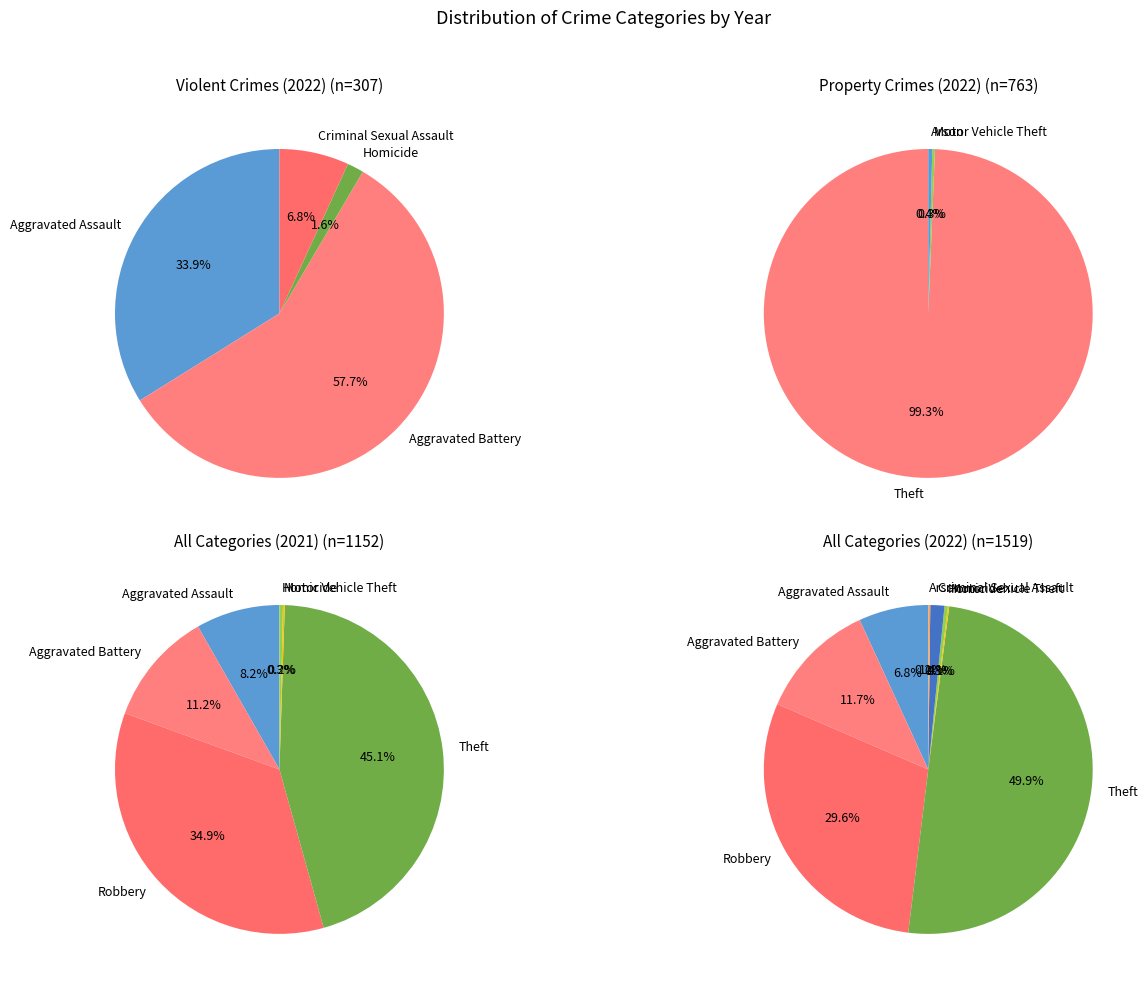

Between Aggravated Battery and Robbery, which is larger?

Robbery